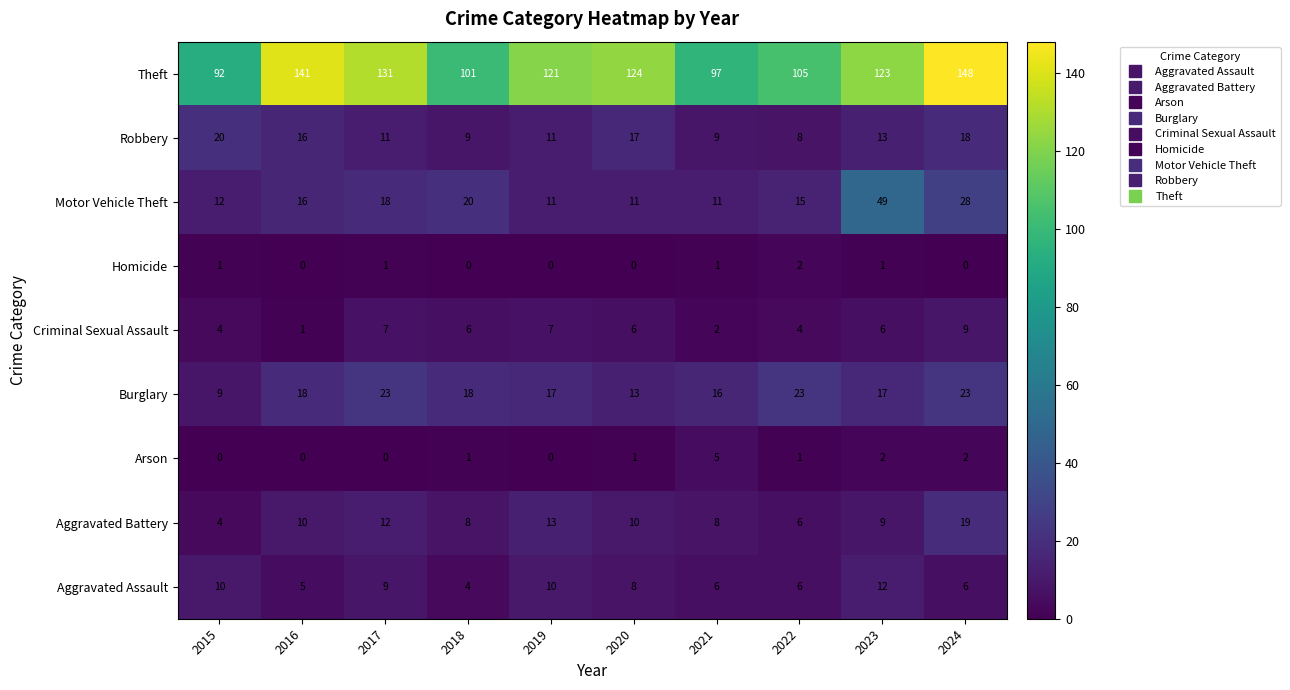

The Robbery series shows 14 at 2021. True or false?

False